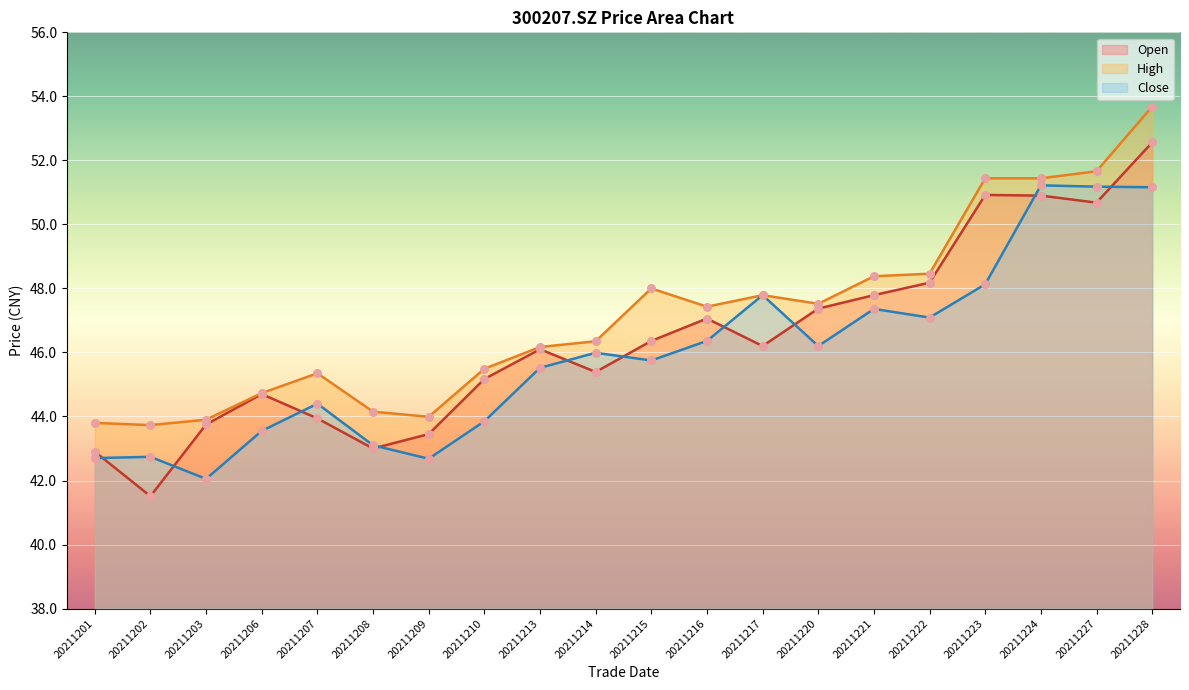

What are all the series names shown in the legend?

Open, High, Close